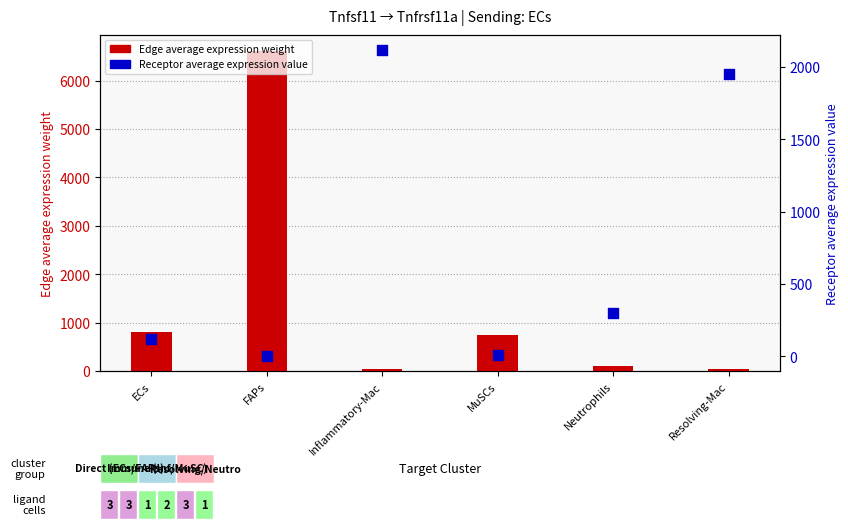

At how many categories does at least one series exceed 3834?

1